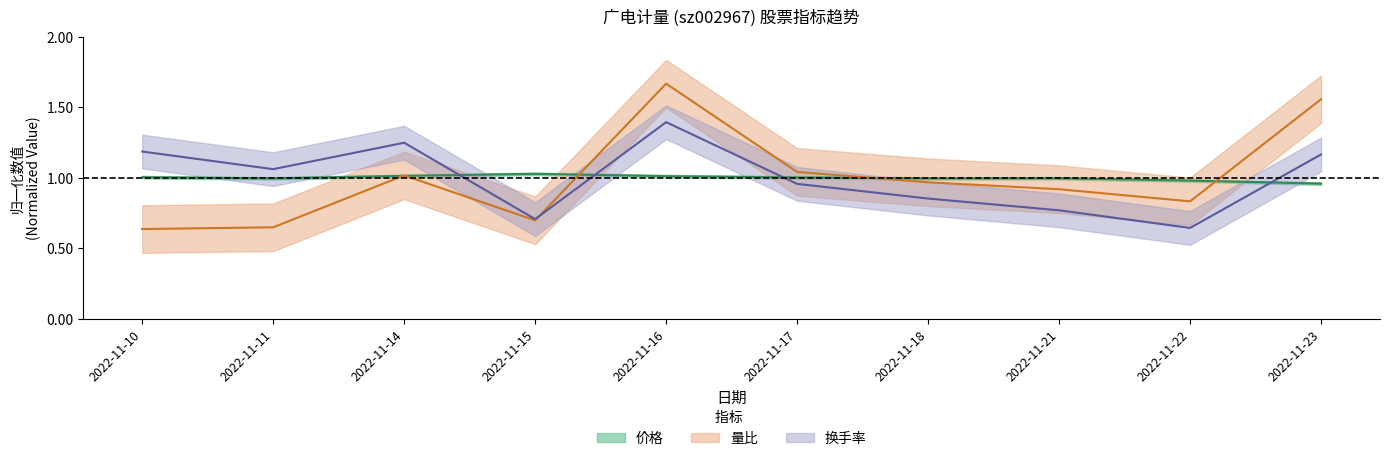

At which label is 换手率 closest to 1?

2022-11-17